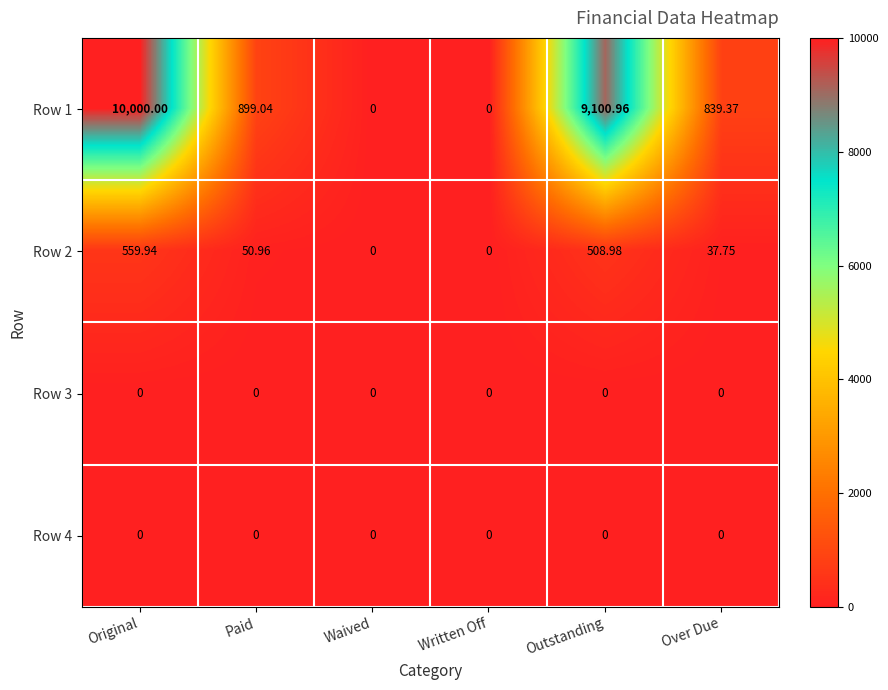

Where does the Row 1 series first go above 899?

Original